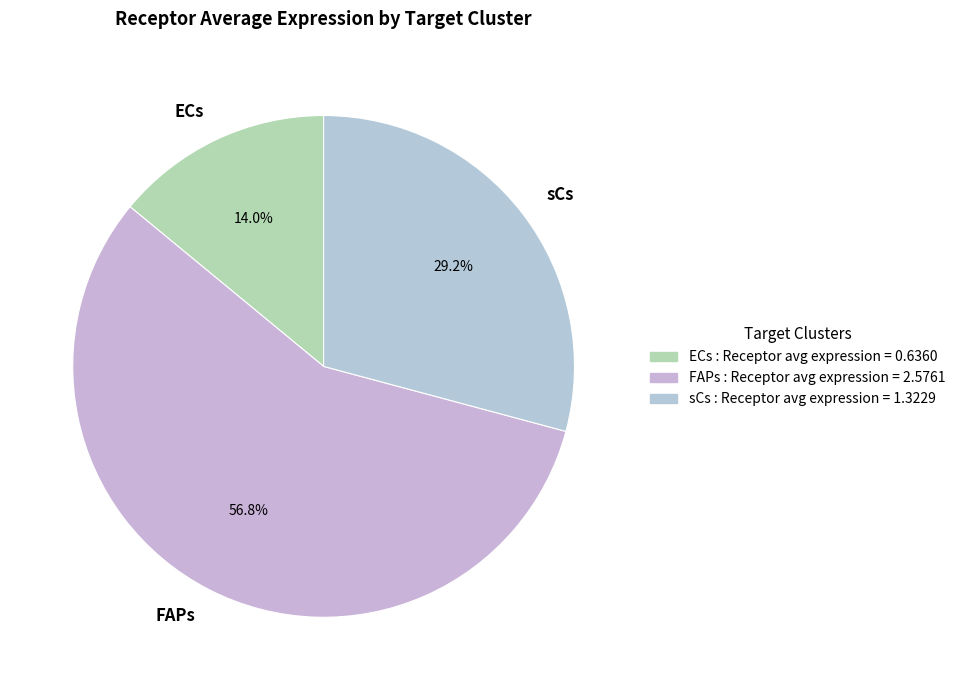

What is the smallest slice in the pie chart?

ECs